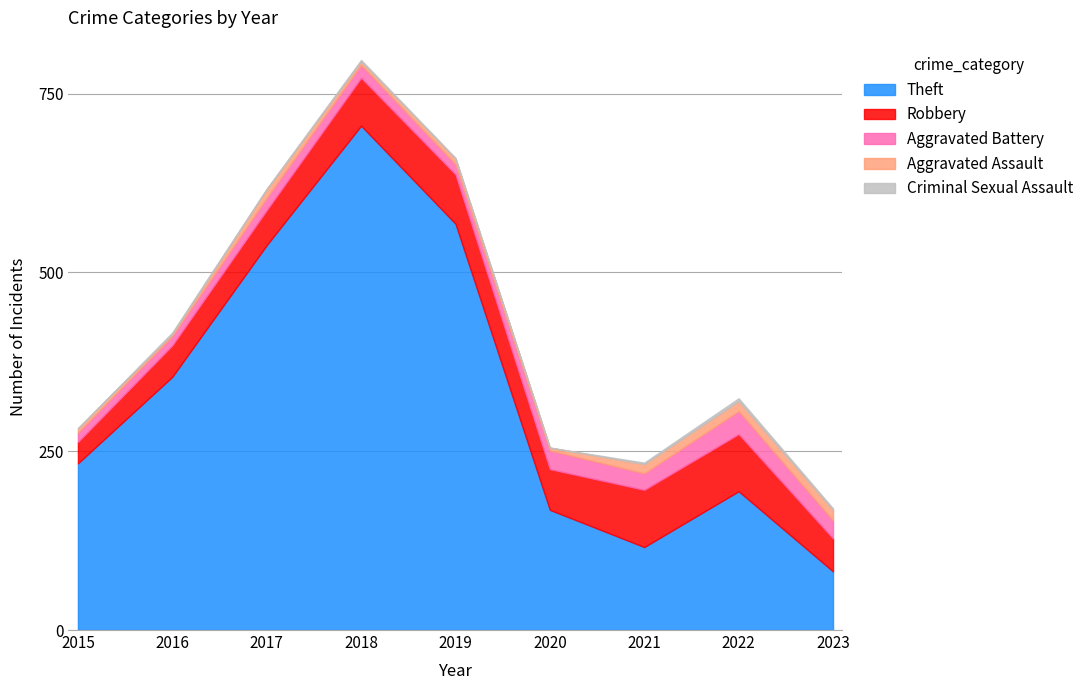

Reading right to left, transcribe all the data shown in this chart.

Theft: 2023=82	2022=194	2021=116	2020=168	2019=568	2018=705	2017=538	2016=354	2015=233
Robbery: 2023=46	2022=80	2021=80	2020=57	2019=69	2018=67	2017=49	2016=44	2015=30
Aggravated Battery: 2023=25	2022=32	2021=23	2020=26	2019=14	2018=18	2017=17	2016=13	2015=13
Aggravated Assault: 2023=15	2022=14	2021=13	2020=4	2019=8	2018=5	2017=12	2016=3	2015=6
Criminal Sexual Assault: 2023=2	2022=4	2021=2	2020=0	2019=1	2018=2	2017=1	2016=2	2015=0